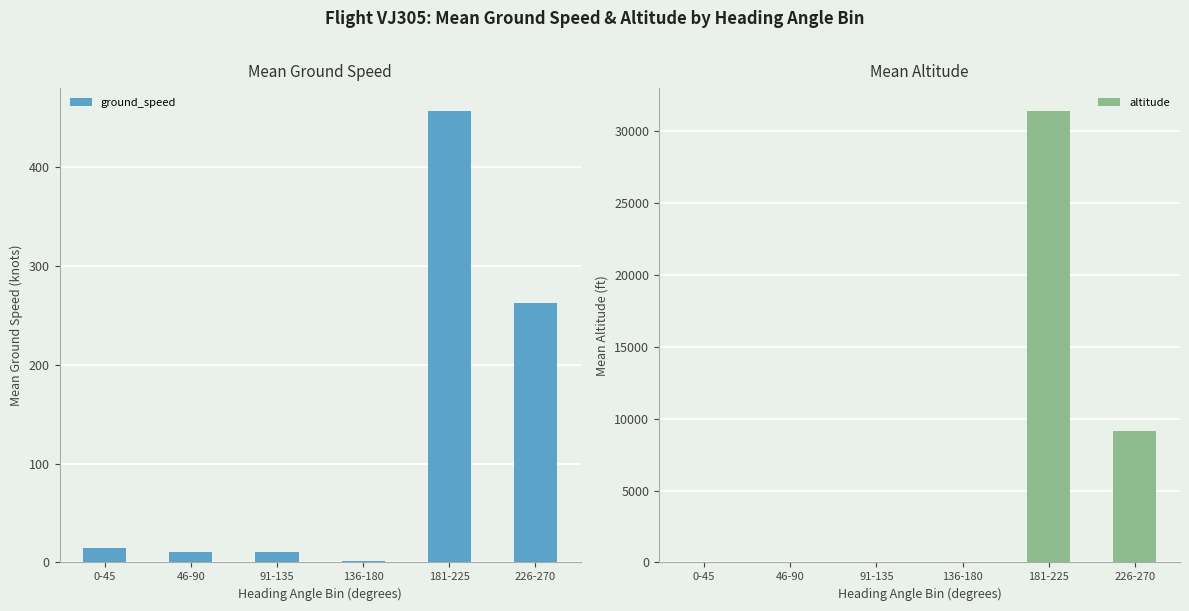

Reading right to left, extract all data points from this chart.

ground_speed: 262.5	457.4	1.0	11.0	10.8	14.3
altitude: 9175.0	31429.2	0.0	0.0	0.0	0.0